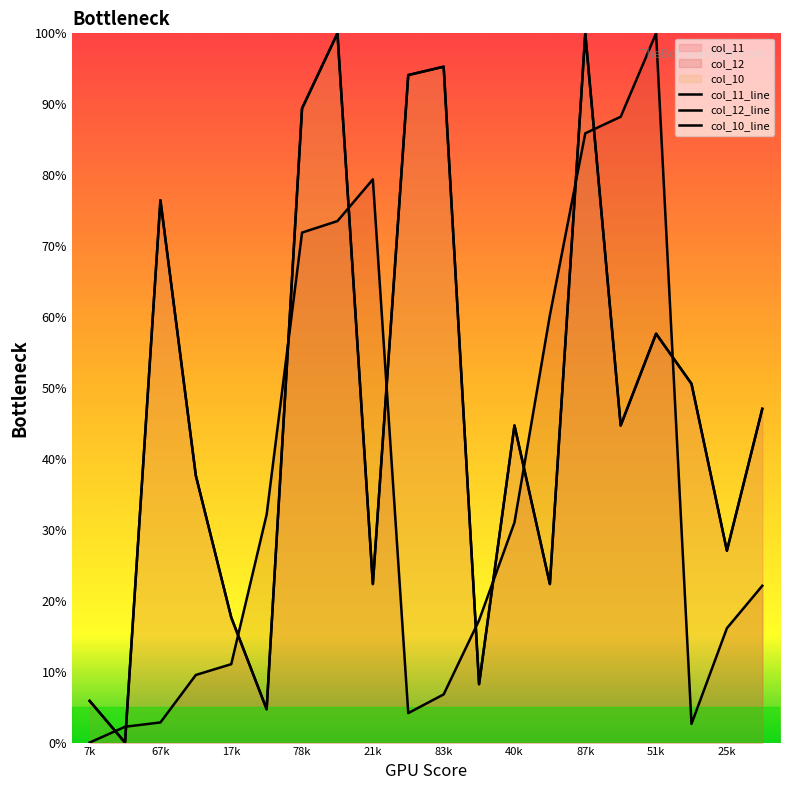

Is the value of col_12 at 87 greater than the value of col_11 at 42?

Yes